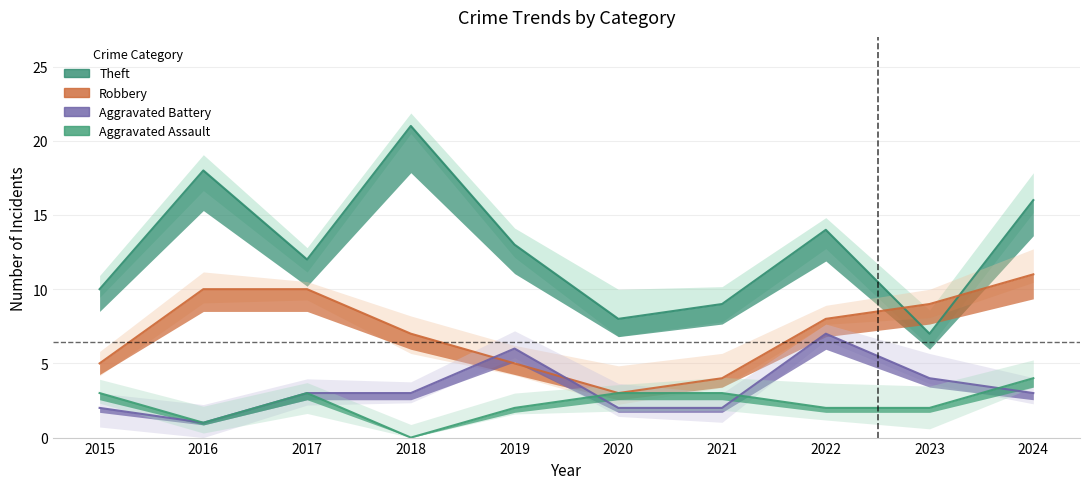

How many data points in Aggravated Battery are above 3?

3